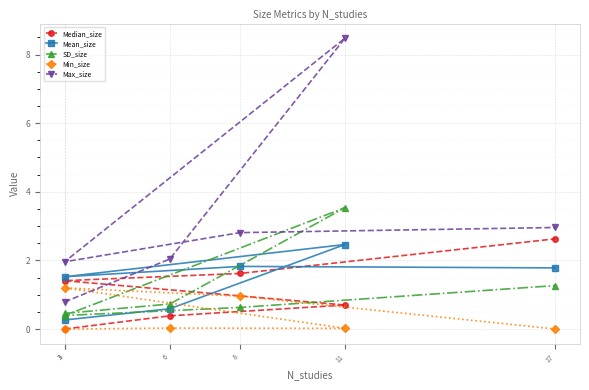

Reading left to right, list all the values displayed in this chart.

Median_size: 3=0.0	6=0.4	11=0.7	3=1.4	8=1.6	17=2.6
Mean_size: 3=0.3	6=0.6	11=2.5	3=1.5	8=1.8	17=1.8
SD_size: 3=0.5	6=0.7	11=3.5	3=0.4	8=0.6	17=1.3
Min_size: 3=0.0	6=0.0	11=0.0	3=1.2	8=1.0	17=0.0
Max_size: 3=0.8	6=2.0	11=8.5	3=2.0	8=2.8	17=3.0